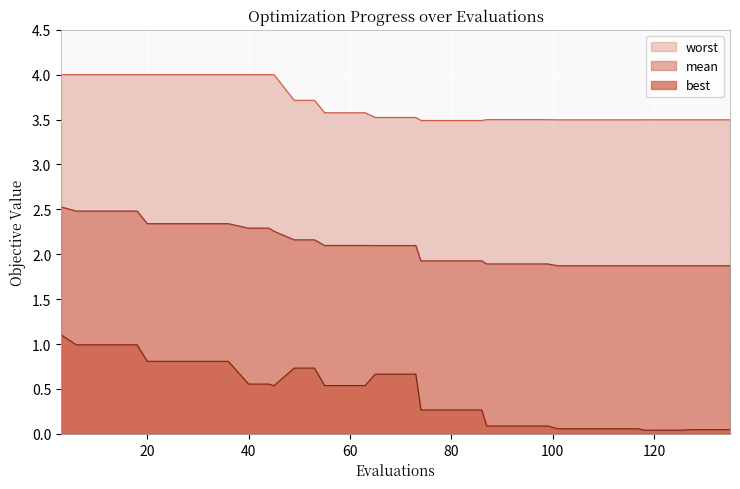

What is the difference between the second highest and minimum values in the mean series?

0.6